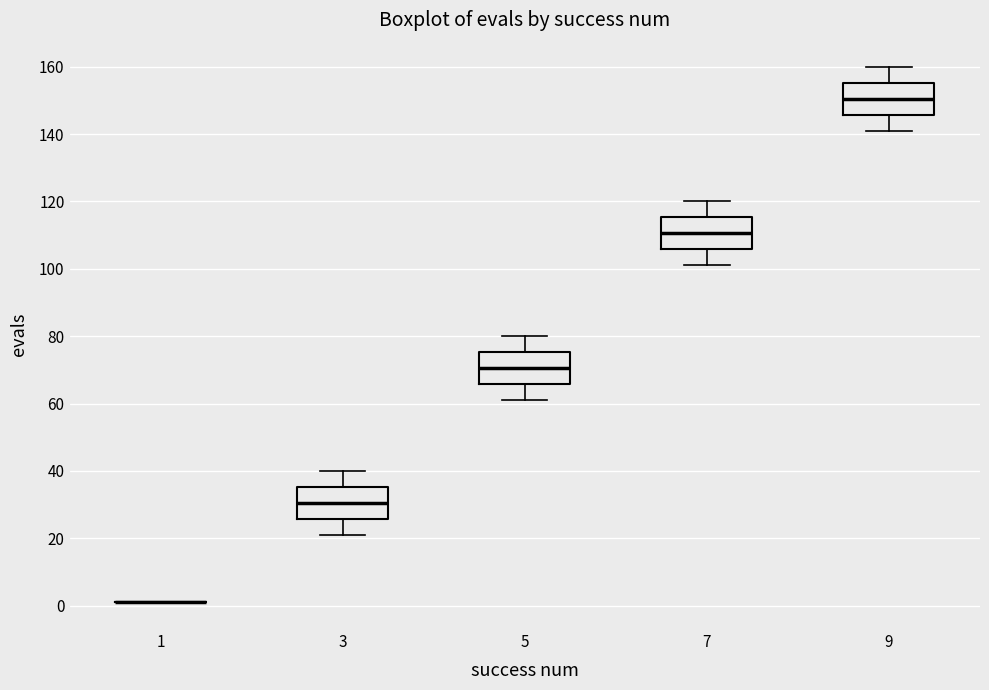

Where is the upper edge of the box at x = 9 on the y-axis? The values are not printed on the chart, so give them approximately, as read against the axis.

156